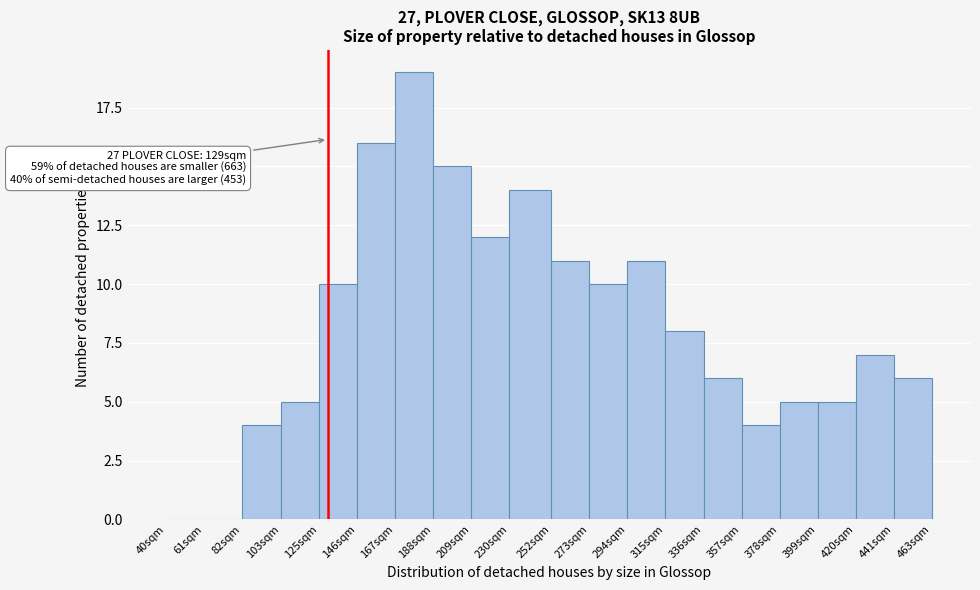

Reading left to right, extract all data points from this chart.

40sqm=0	61sqm=0	82sqm=4	103sqm=5	125sqm=10	146sqm=16	167sqm=19	188sqm=15	209sqm=12	230sqm=14	252sqm=11	273sqm=10	294sqm=11	315sqm=8	336sqm=6	357sqm=4	378sqm=5	399sqm=5	420sqm=7	441sqm=6